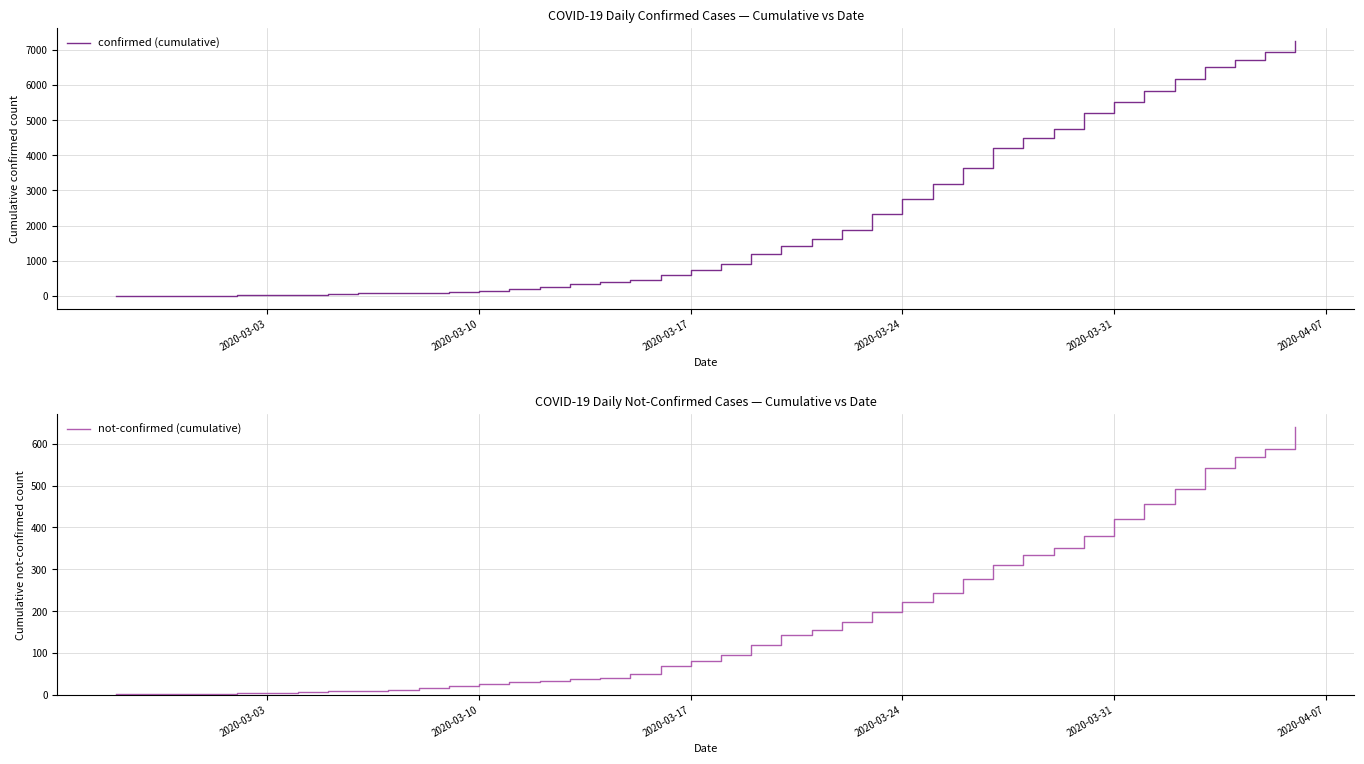

What is the sum of all confirmed (cumulative) values?

86143